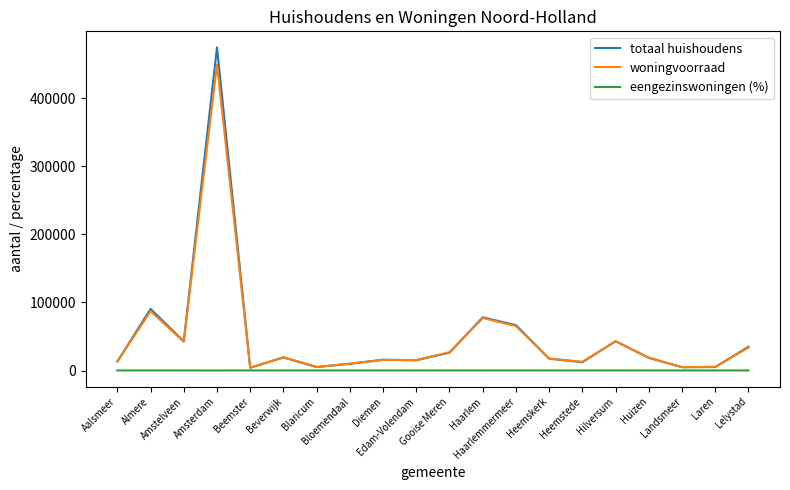

Rank the series by their maximum value, from highest to lowest.

totaal huishoudens, woningvoorraad, eengezinswoningen (%)